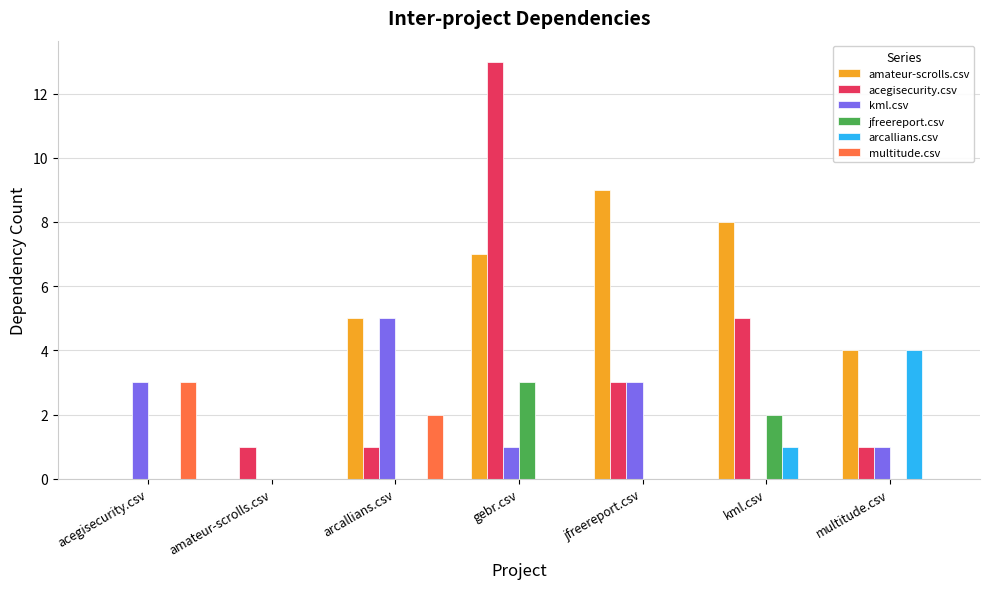

What is the maximum value for multitude.csv?

3